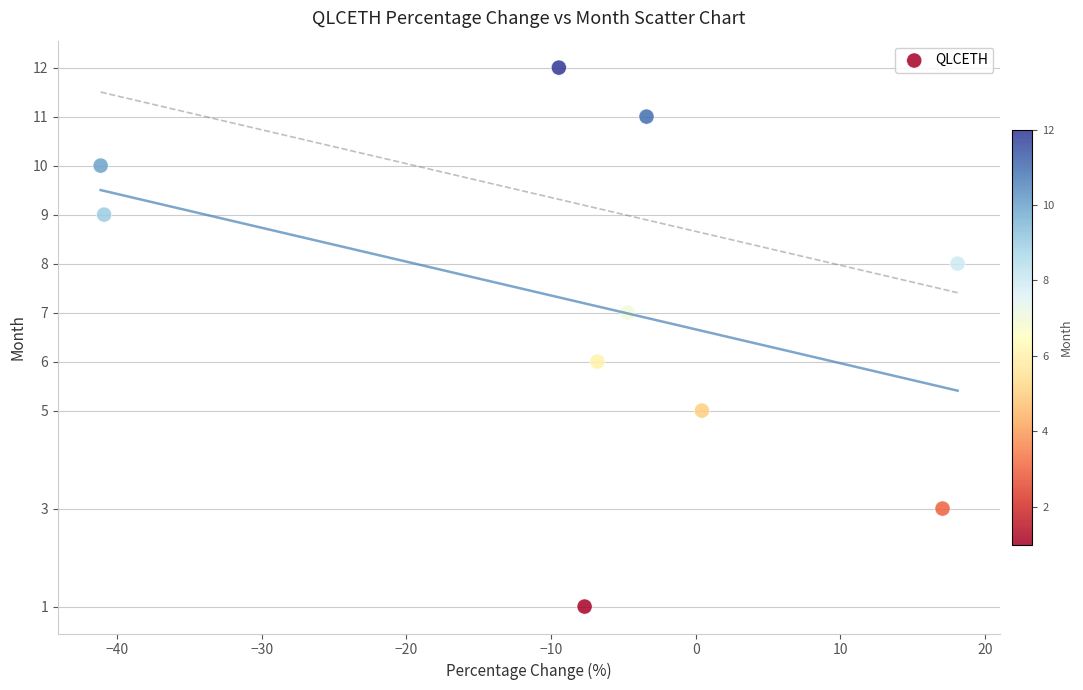

What is the average Y value?

7